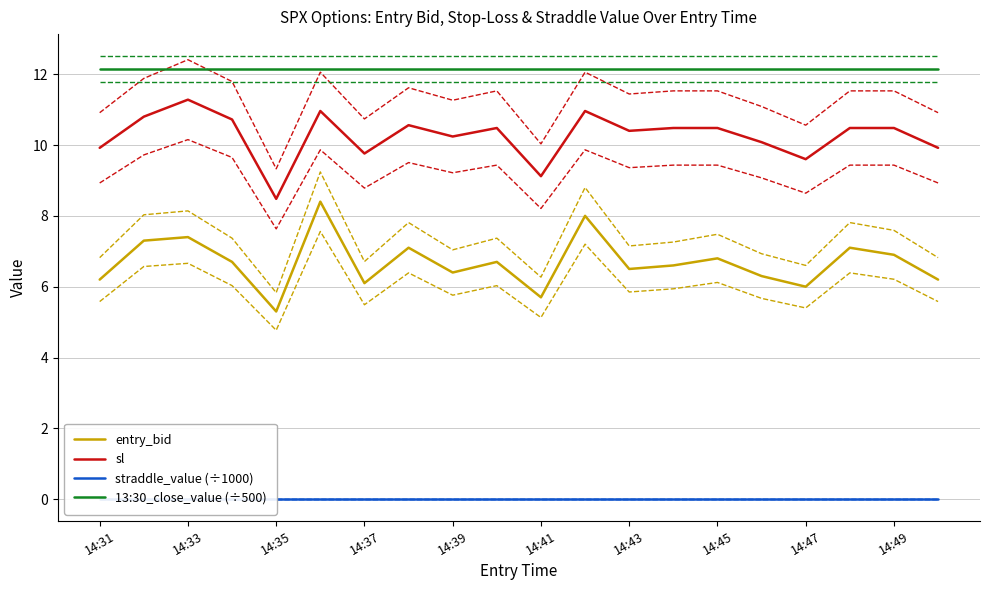

Does the chart have visible grid lines?

Yes